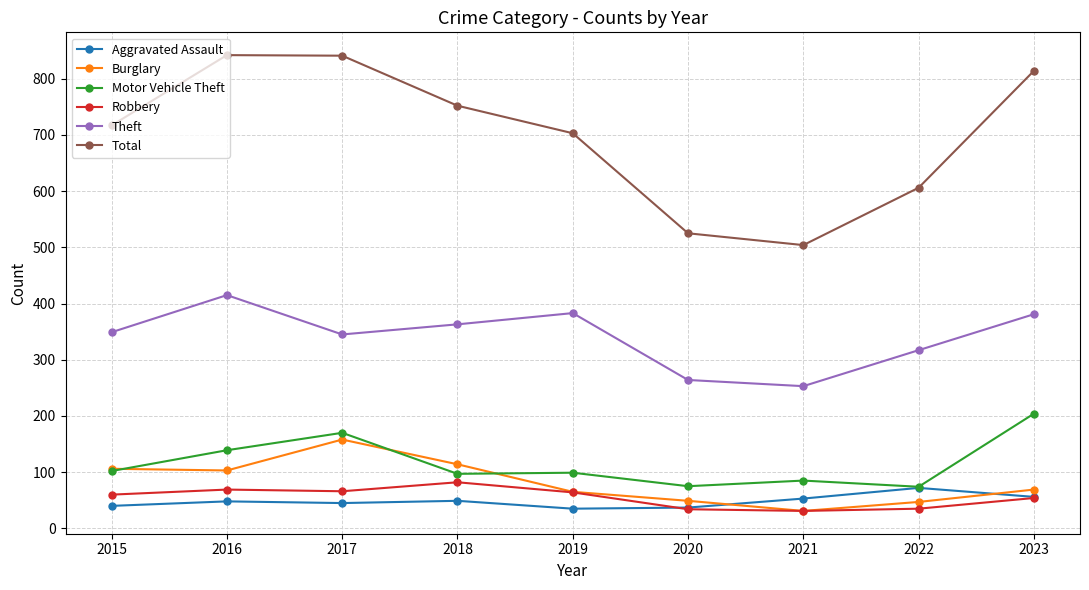

At which label does Aggravated Assault reach its peak?

2022